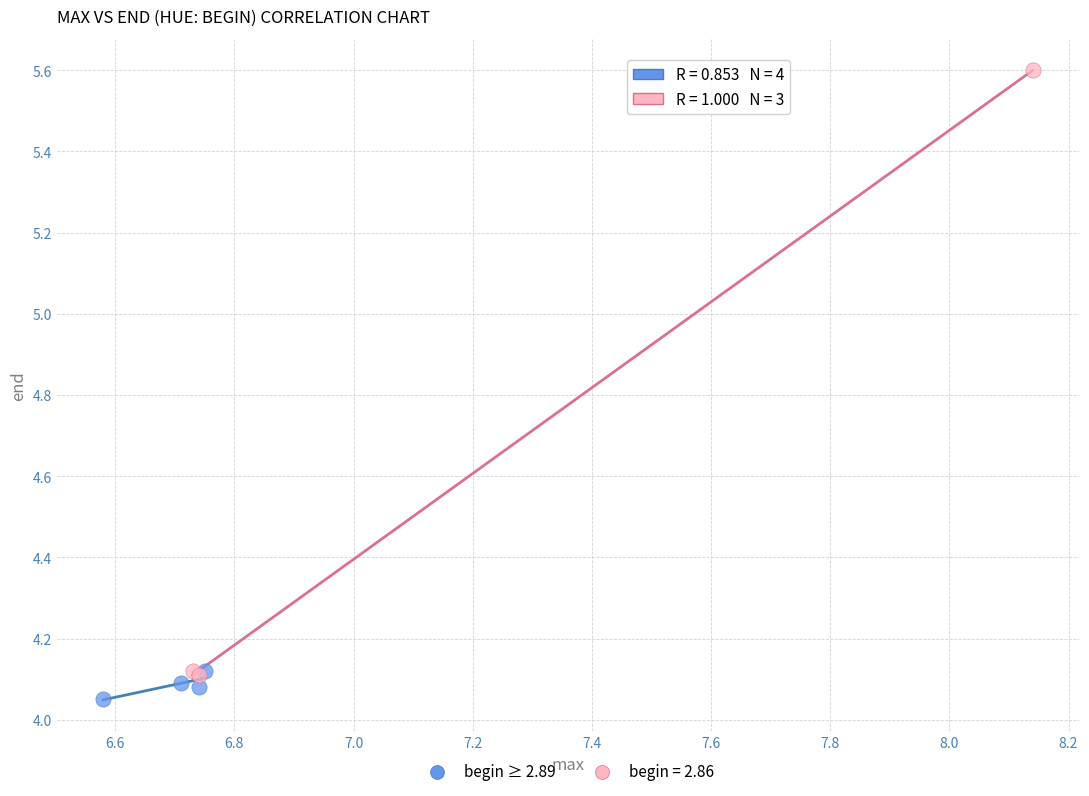

Which series reaches the maximum Y coordinate?

begin = 2.86